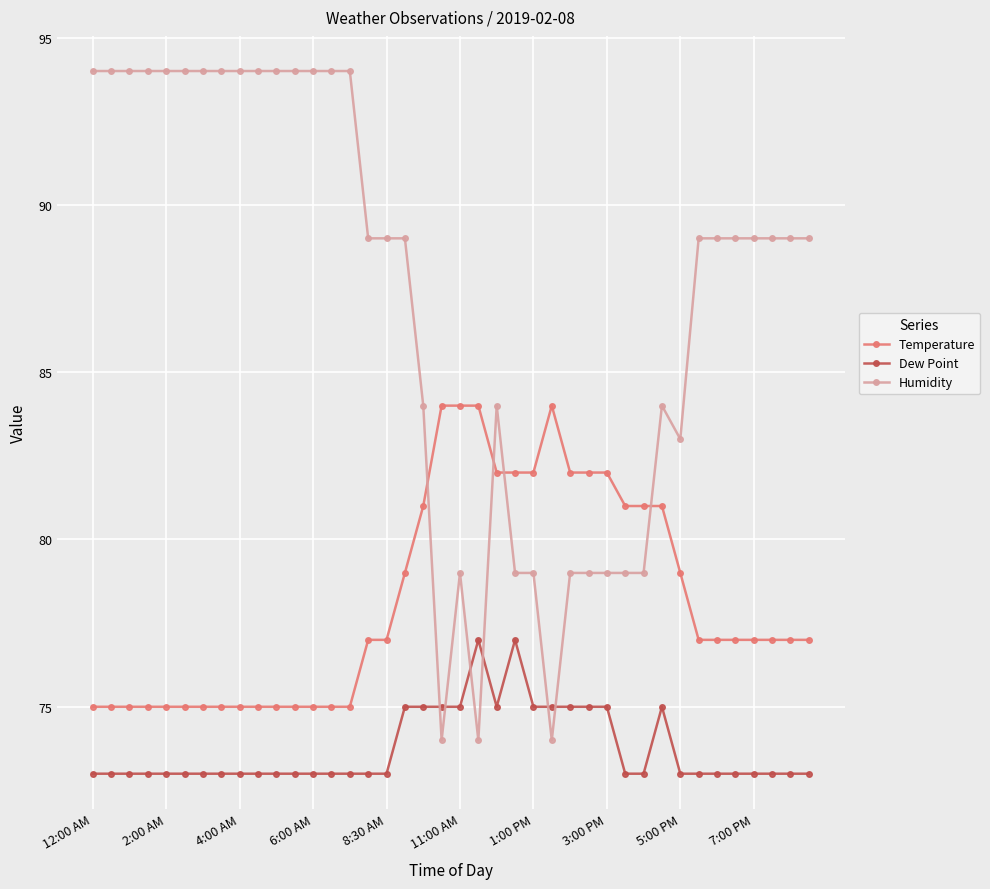

Rank the series by their average value, from highest to lowest.

Humidity, Temperature, Dew Point